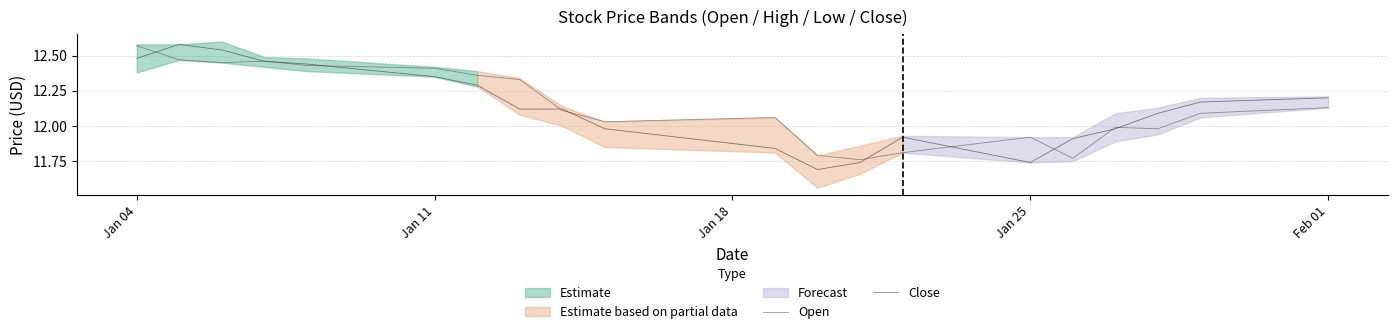

How many times do Open and Close cross each other?

9